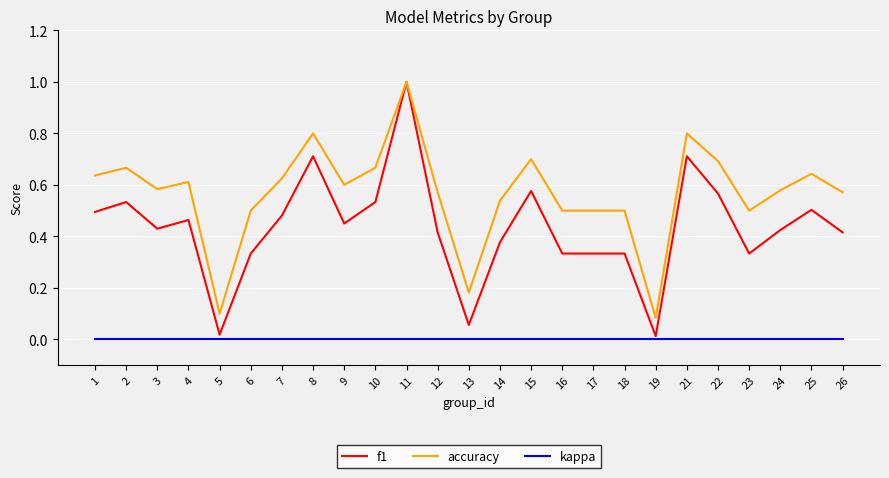

Between 7 and 18, which series saw the biggest shift?

f1